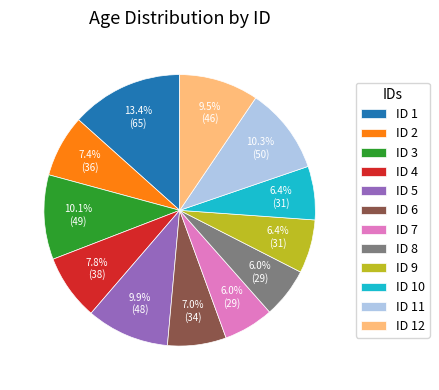

Which slice is the largest?

ID 1